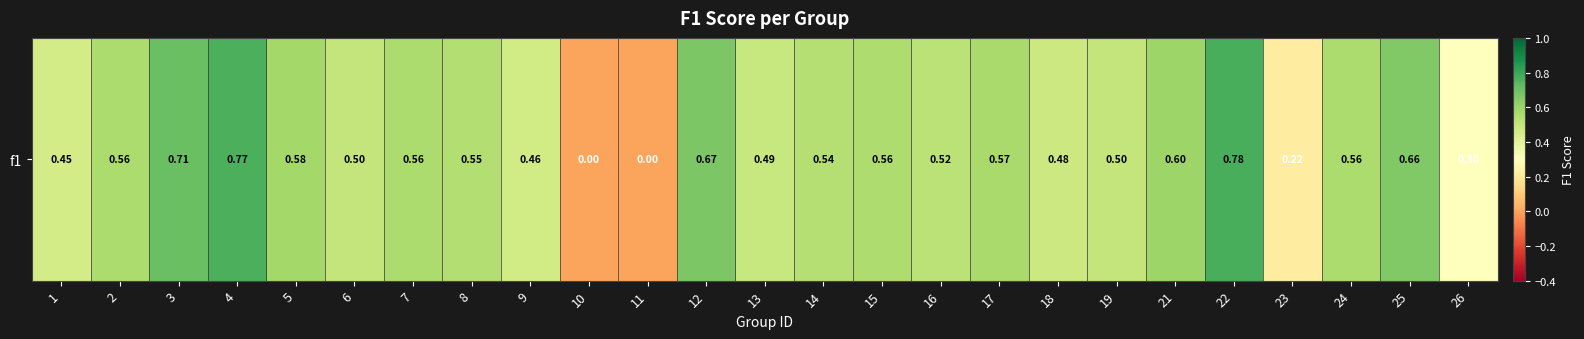

Which label corresponds to the largest value in the chart?

22